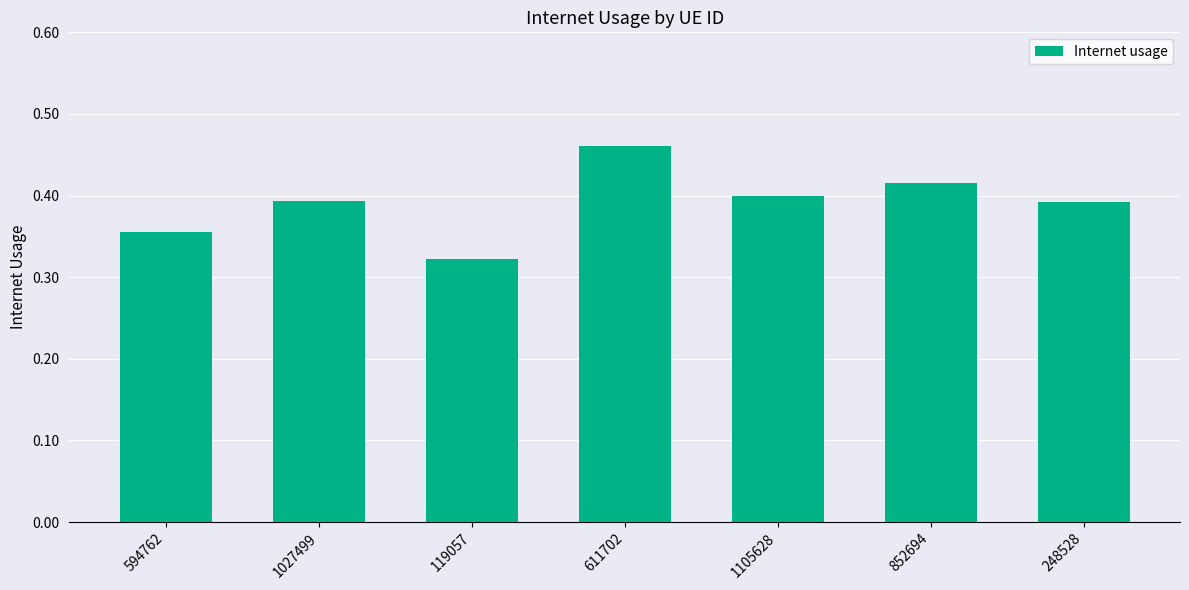

What is the label of the 7th bar from the left?

248528